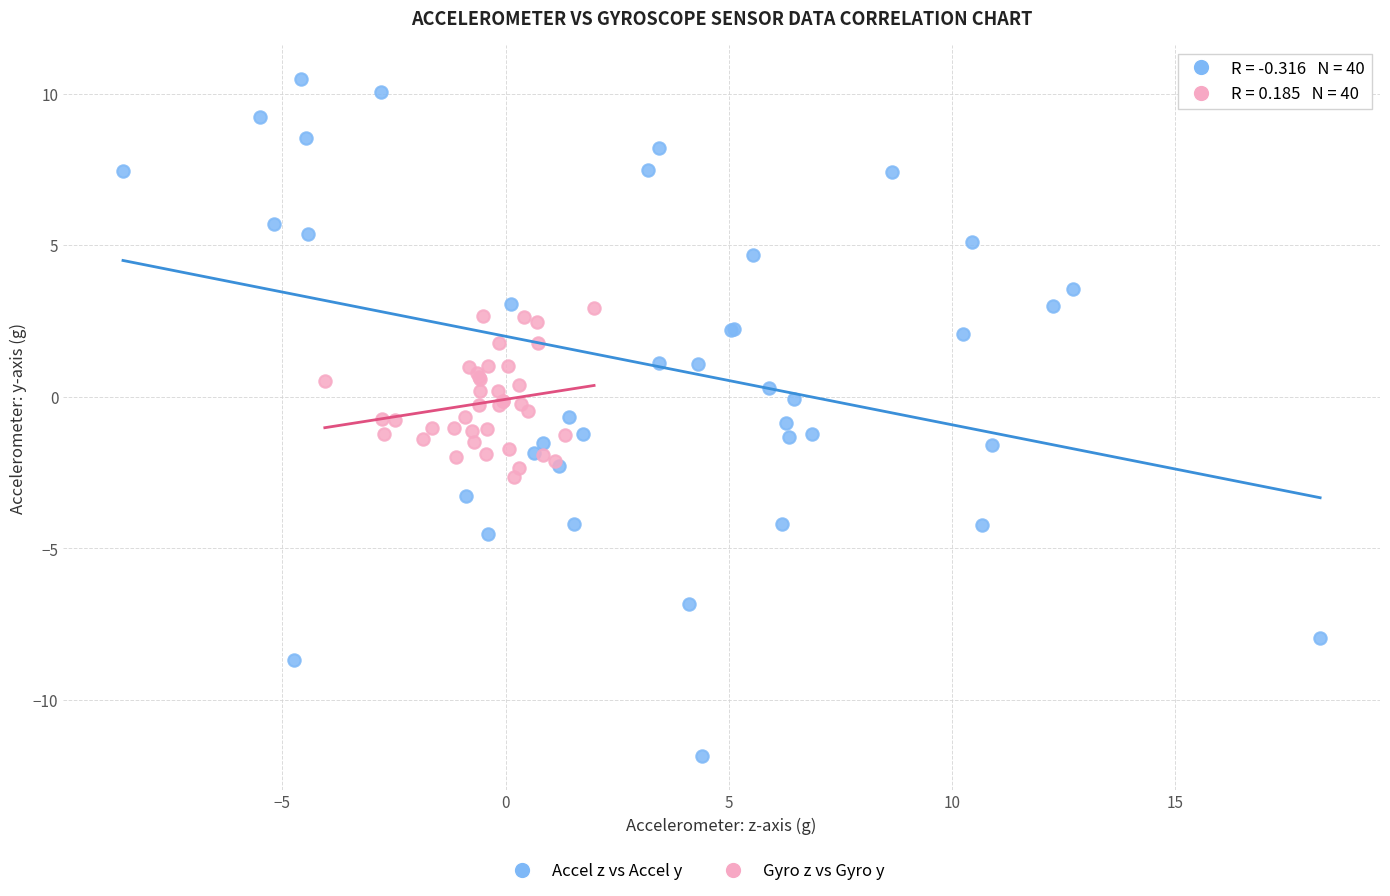

Which series has the widest spread of Y values?

Accel z vs Accel y